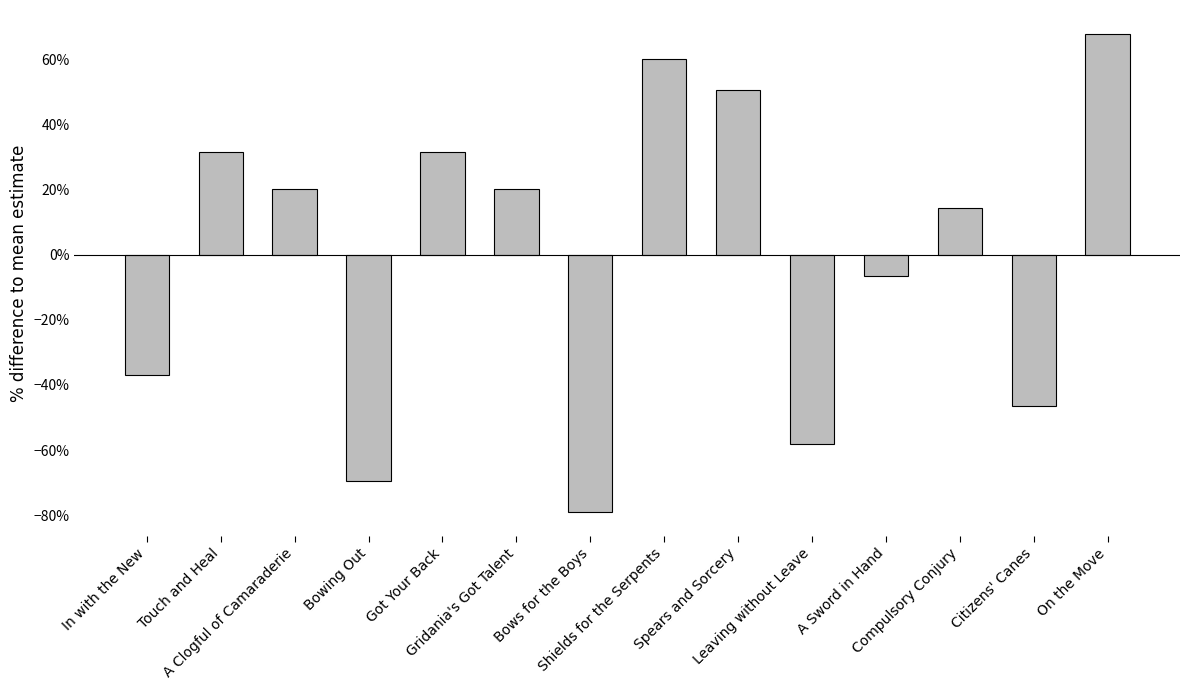

What is the greatest value displayed?

67.8